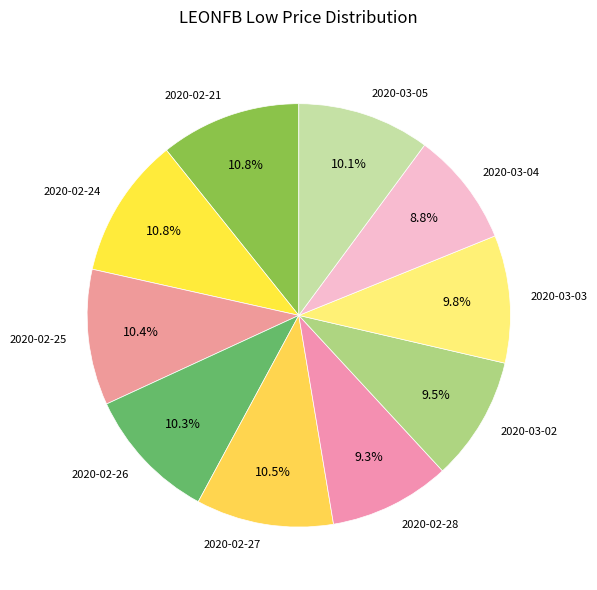

To the nearest percent, what is the average slice percentage?

10%